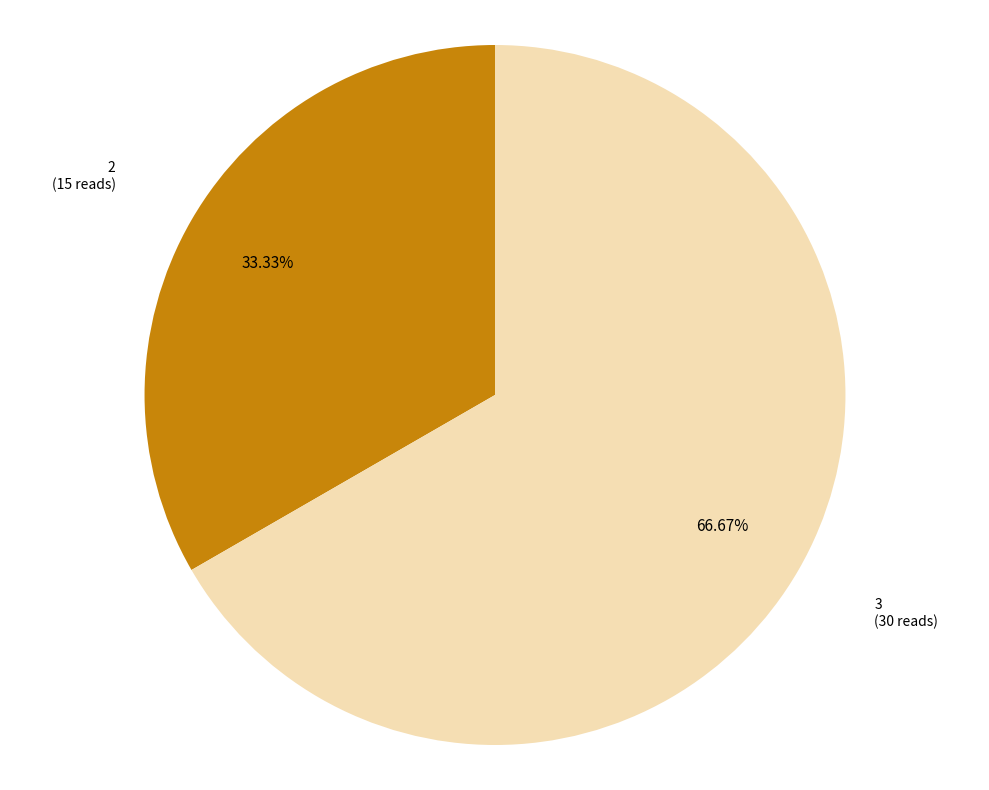

Is there any slice that represents more than half of the pie?

Yes